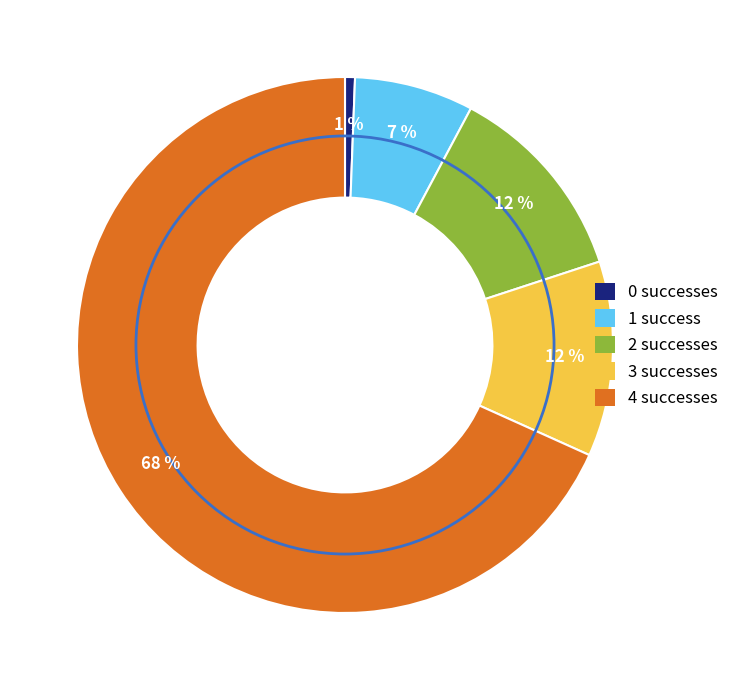

To the nearest percent, what is the average slice percentage?

20%